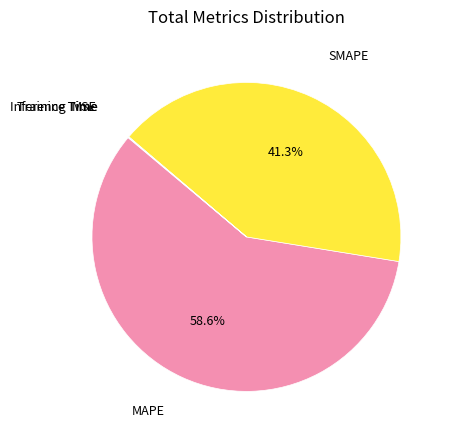

How much of the chart is everything except SMAPE?

58.7%